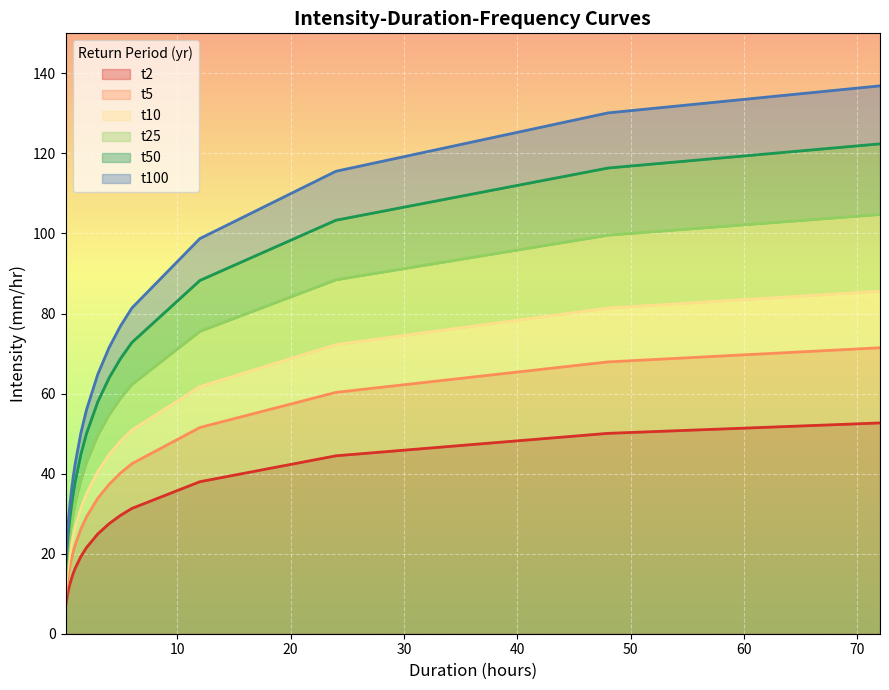

Rank the series by their maximum value, from highest to lowest.

t100, t50, t25, t10, t5, t2